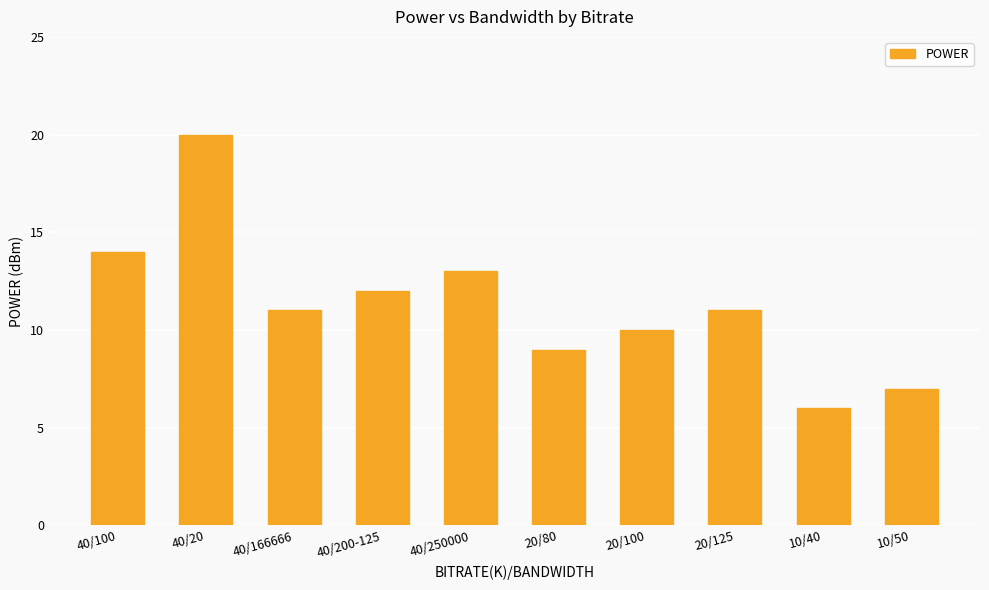

What is the value of the 2nd bar from the left?

20